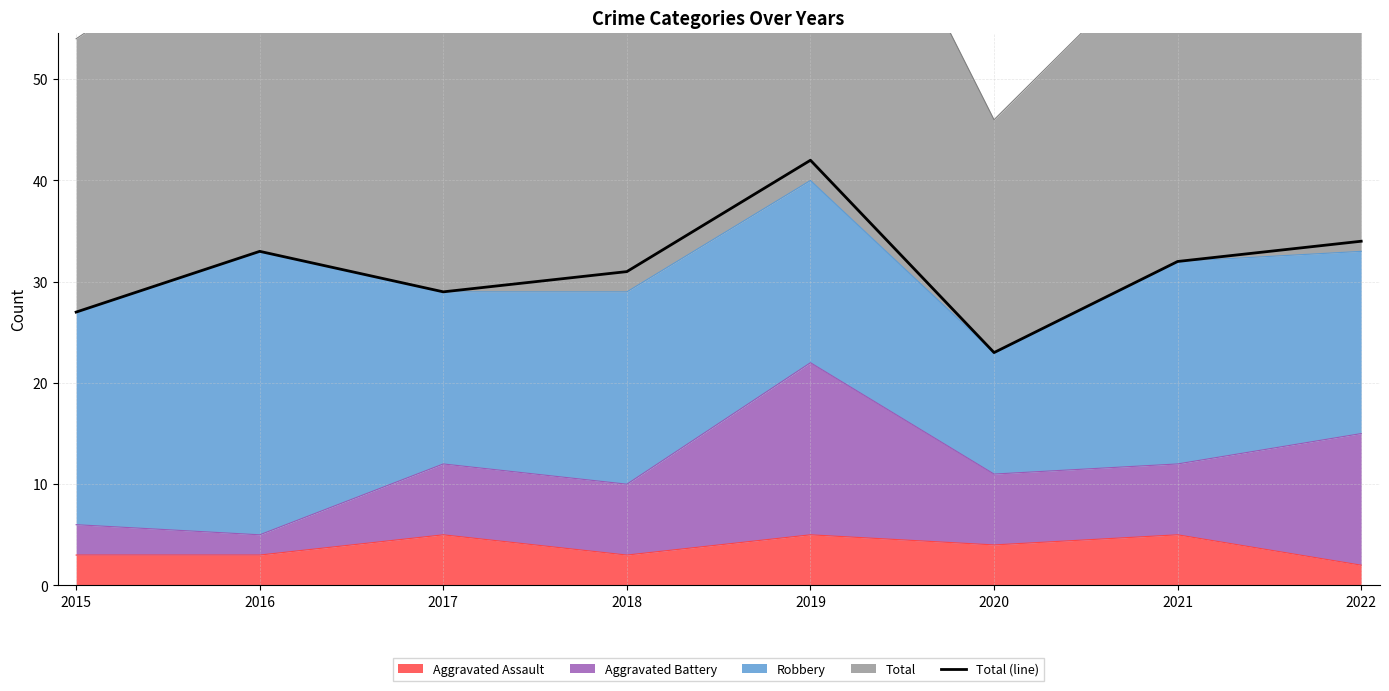

At which label does the data first exceed 32?

2016